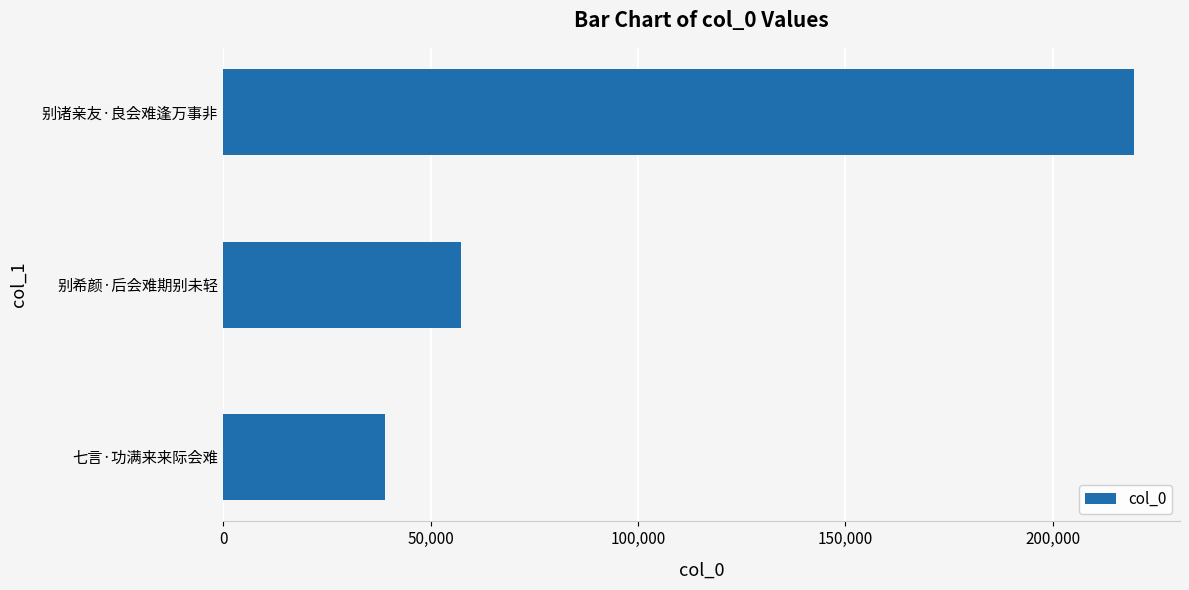

The value at 七言·功满来来际会难 is 13599. True or false?

False